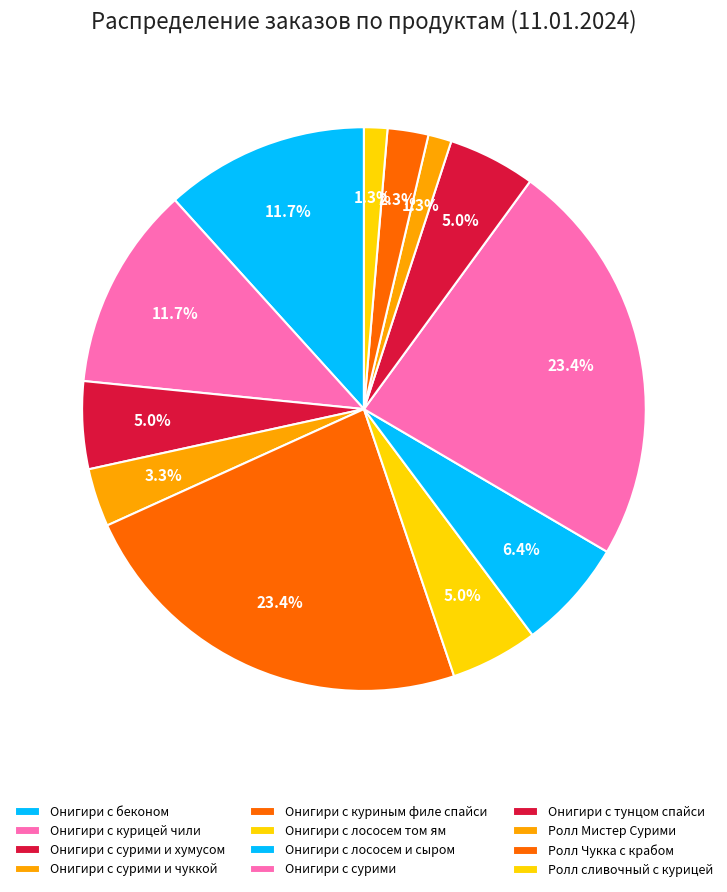

What percentage is the Ролл Мистер Сурими slice, to the nearest percent?

1%